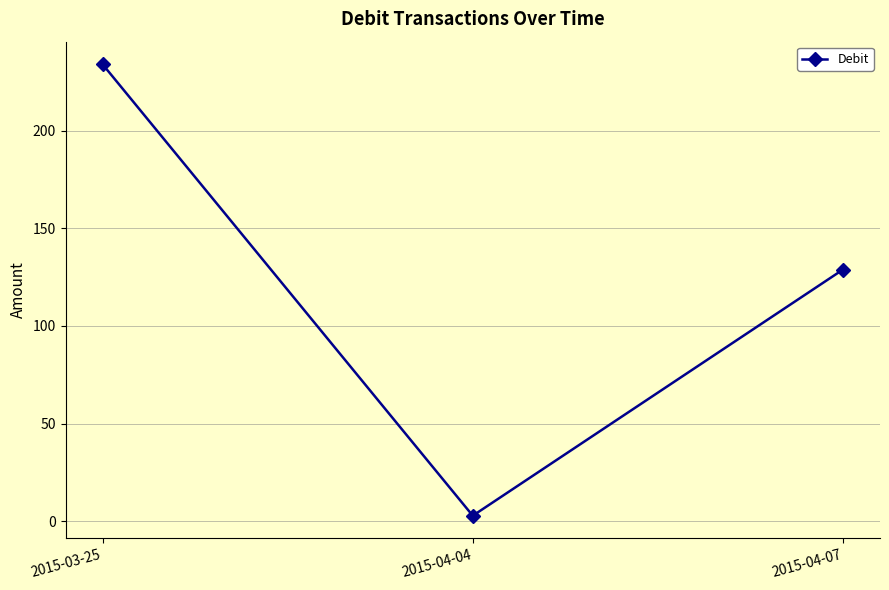

What is the label of the 1st point from the right?

2015-04-07